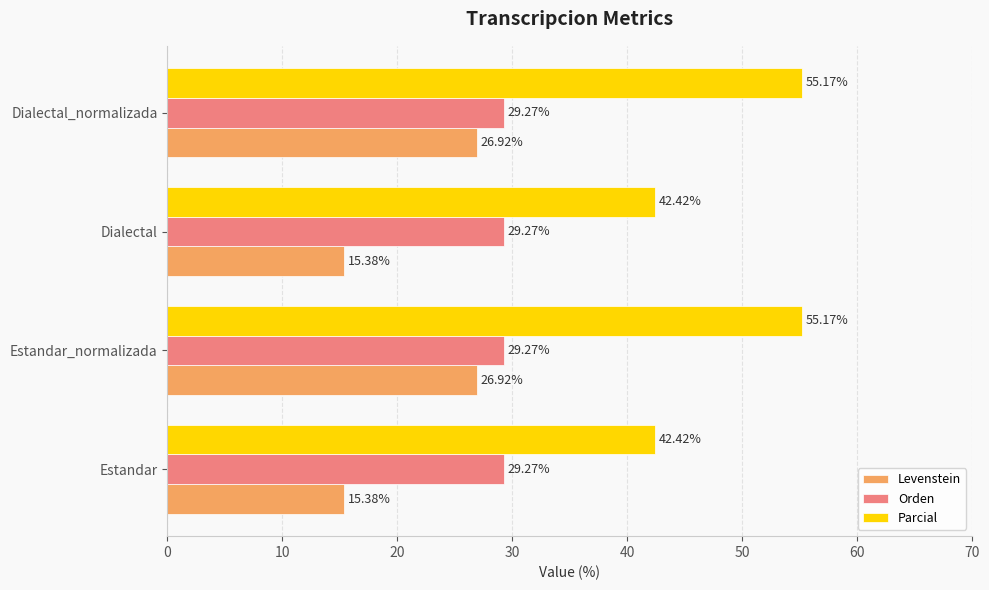

List the series in order of their overall mean, highest first.

Parcial, Orden, Levenstein